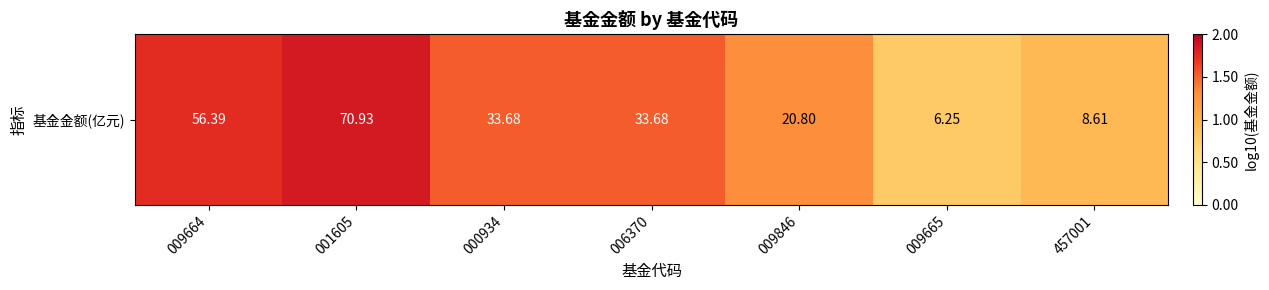

The value at 009665 is 0.4. True or false?

False